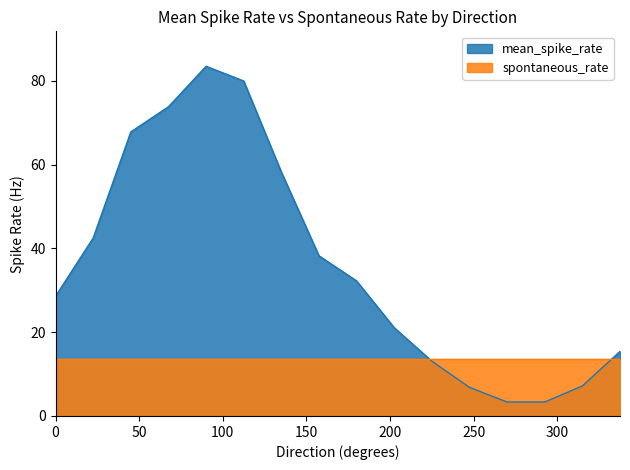

Rank the categories by value from lowest to highest.

270, 292.5, 247.5, 315, 225, 337.5, 202.5, 0, 180, 157.5, 22.5, 135, 45, 67.5, 112.5, 90